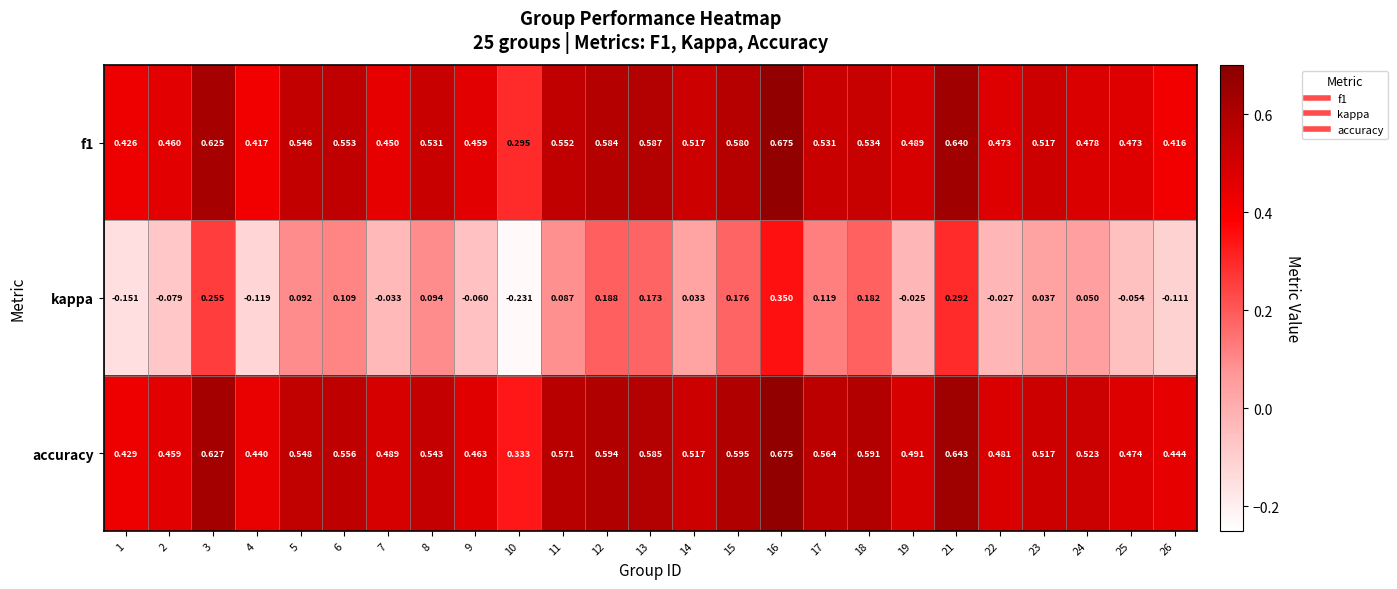

Which series has the largest range (max minus min)?

kappa